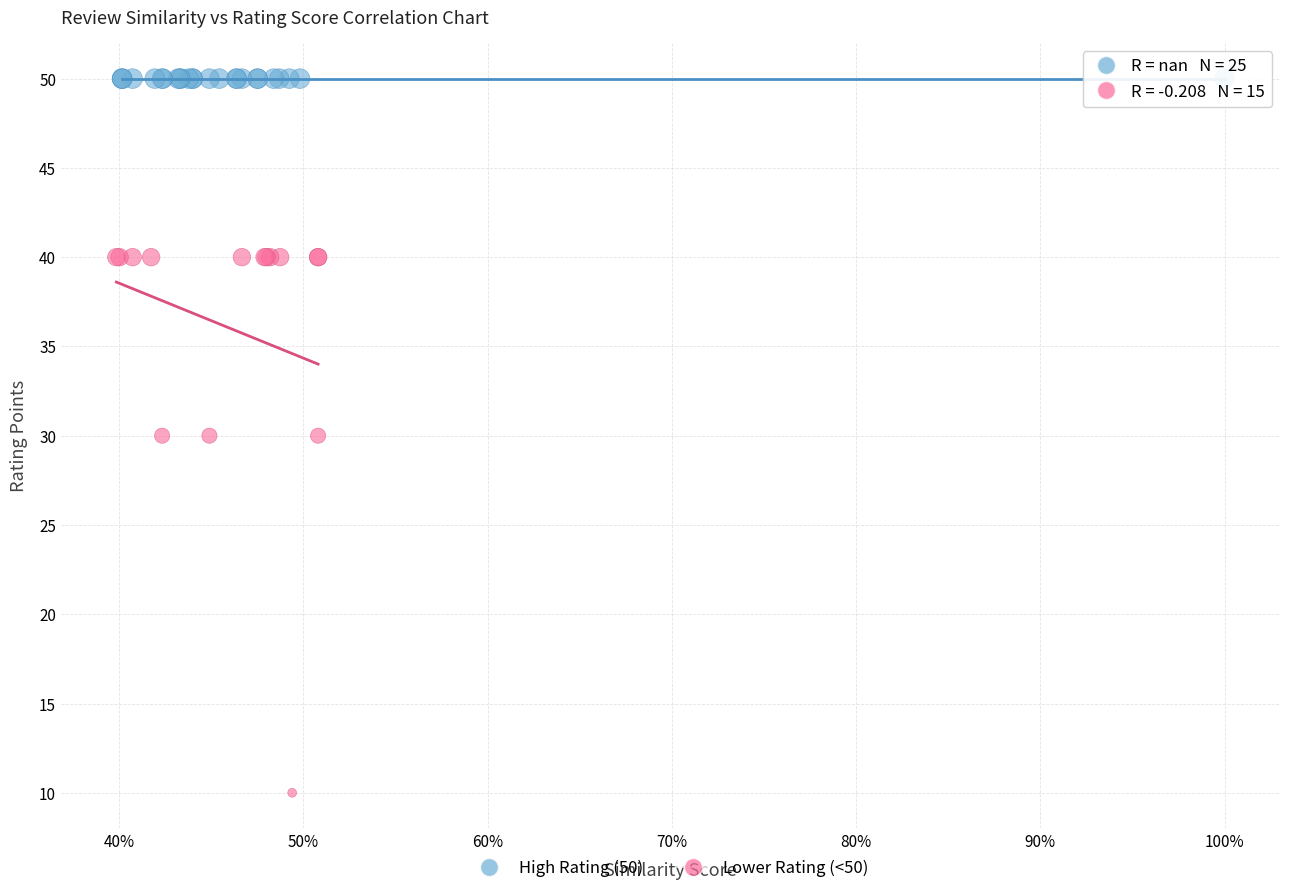

Which series reaches the maximum Y coordinate?

High Rating (50)